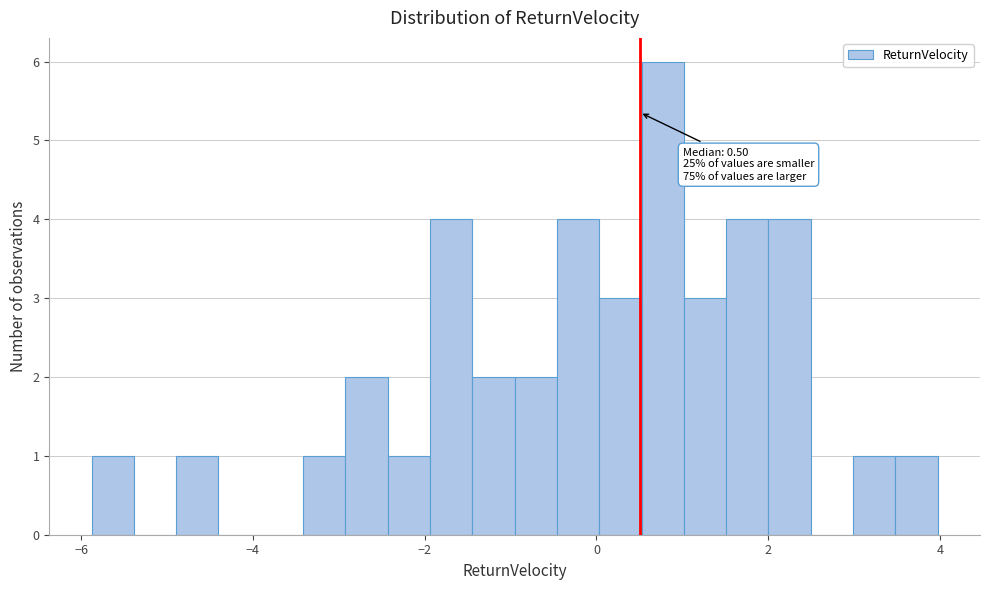

Read against the x-axis, roughly where is the centre of the tallest bar?

0.8